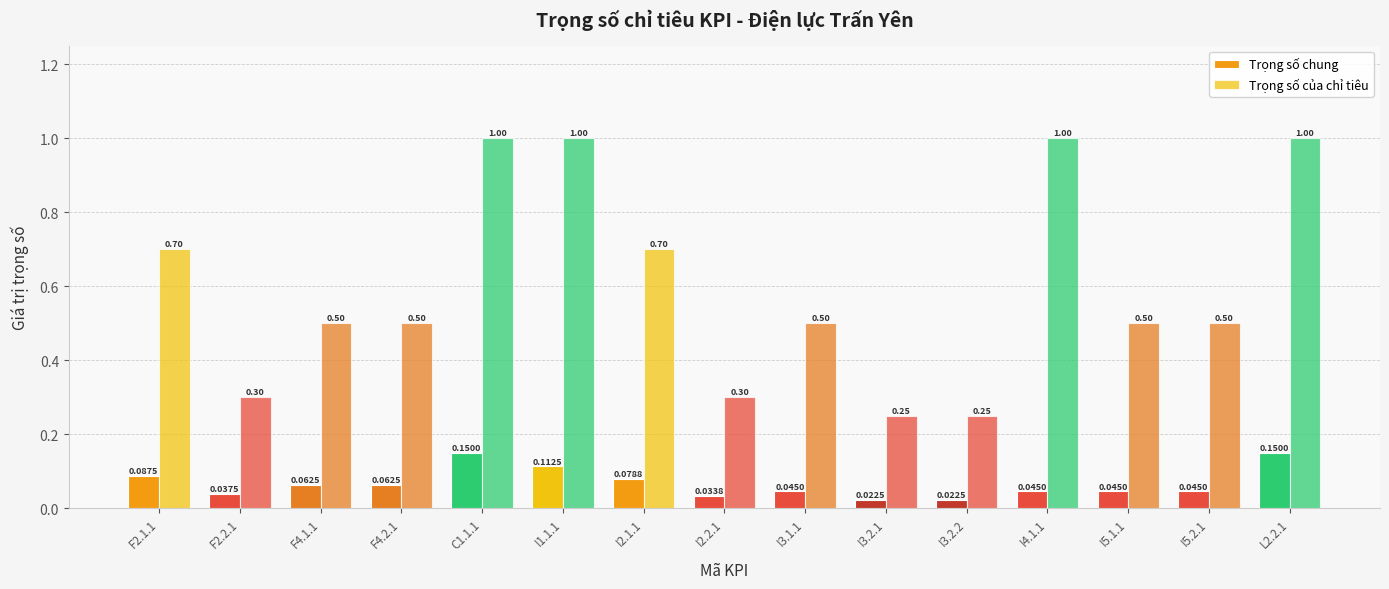

Reading left to right, list all the values displayed in this chart.

Trọng số chung: 0.1	0.0	0.1	0.1	0.1	0.1	0.1	0.0	0.0	0.0	0.0	0.0	0.0	0.0	0.1
Trọng số của chỉ tiêu: 0.7	0.3	0.5	0.5	1.0	1.0	0.7	0.3	0.5	0.2	0.2	1.0	0.5	0.5	1.0